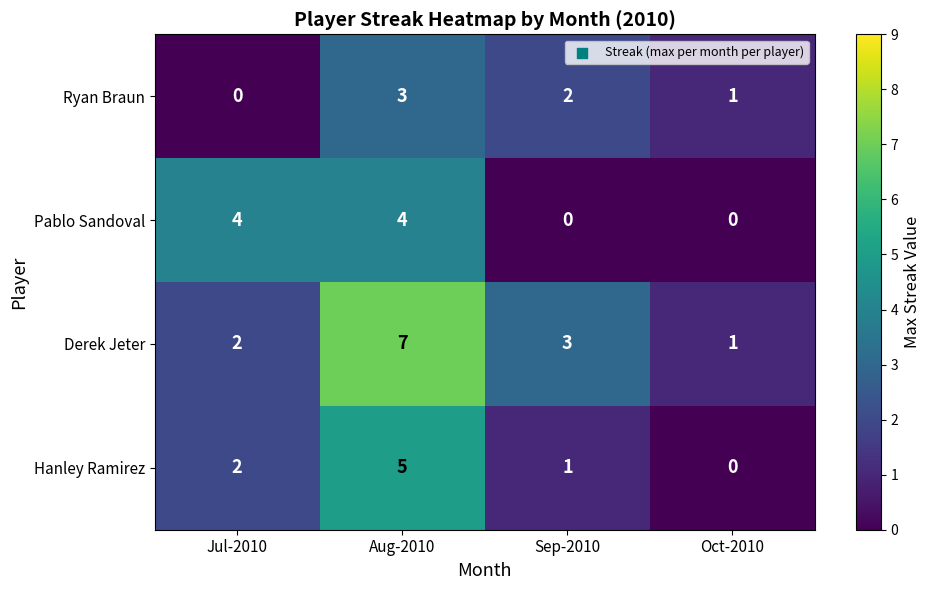

Which series has the largest total across all categories?

Derek Jeter